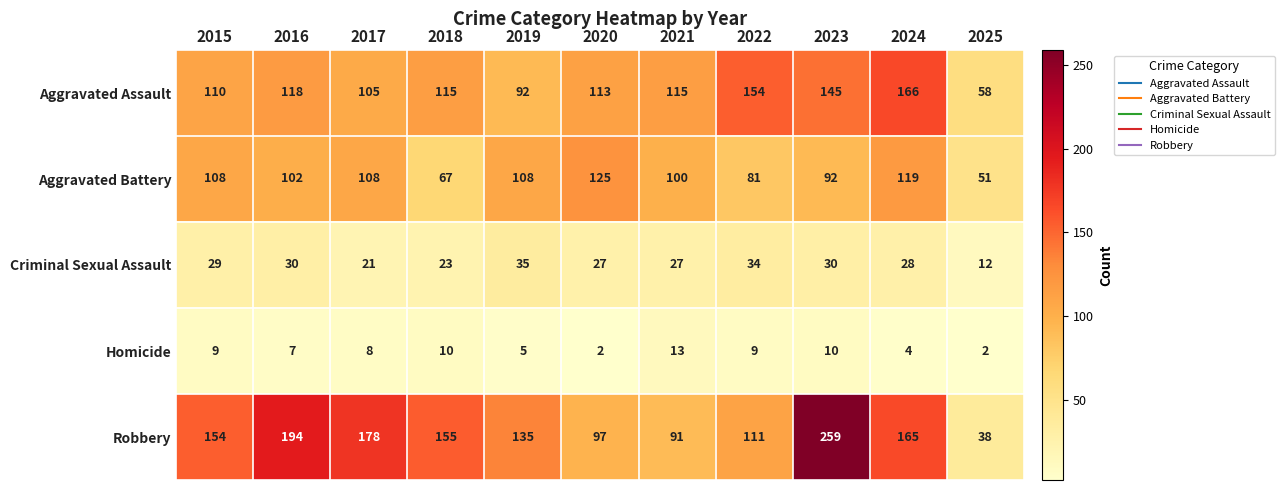

The value of Homicide at 2017 is 12. True or false?

False